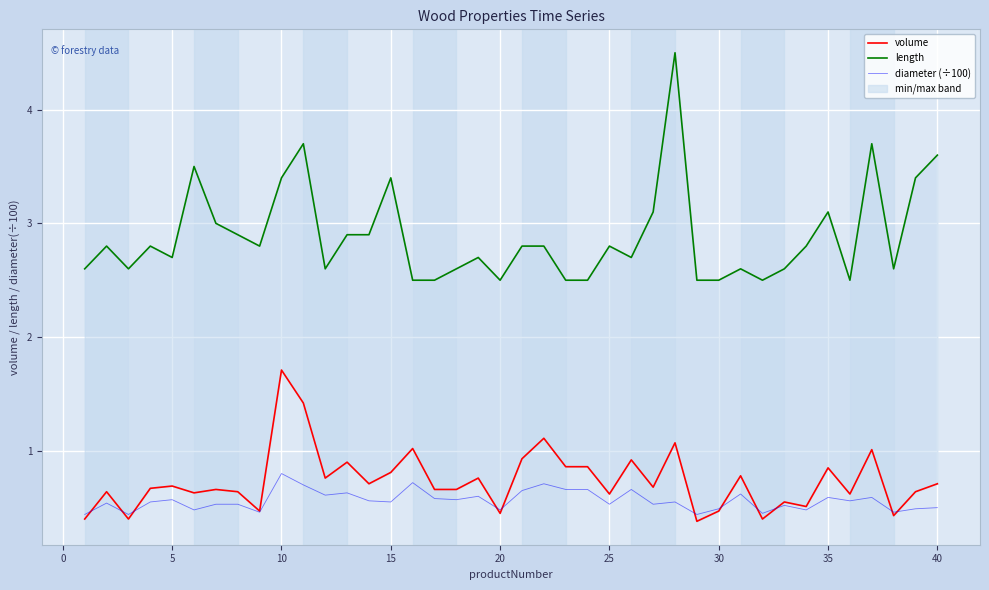

How many interior local valleys does the length series have?

9